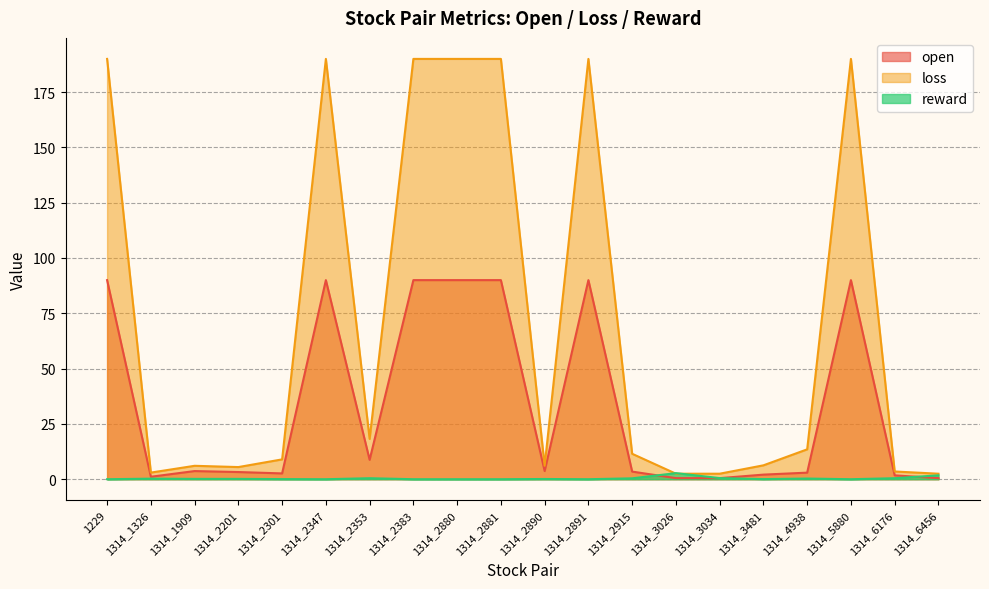

What is the total value across all series at 1314_5880?

280.0